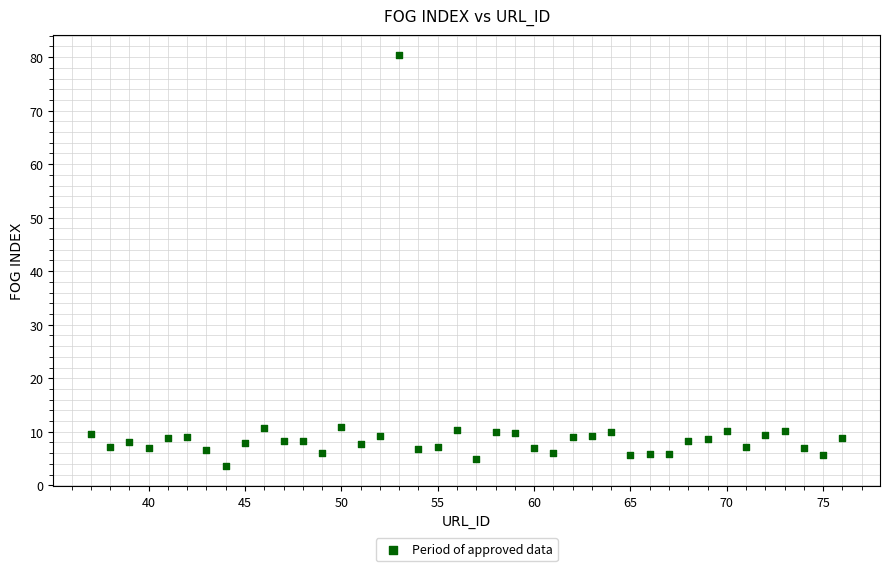

What is the range of X values (max minus min)?

39.0